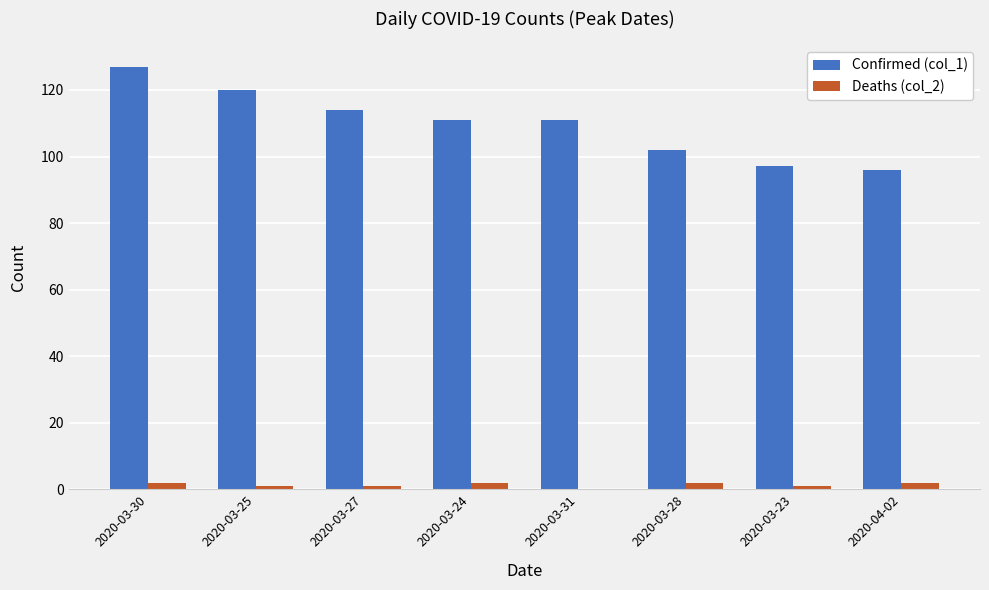

How many Confirmed (col_1) values are between 102 and 120?

5